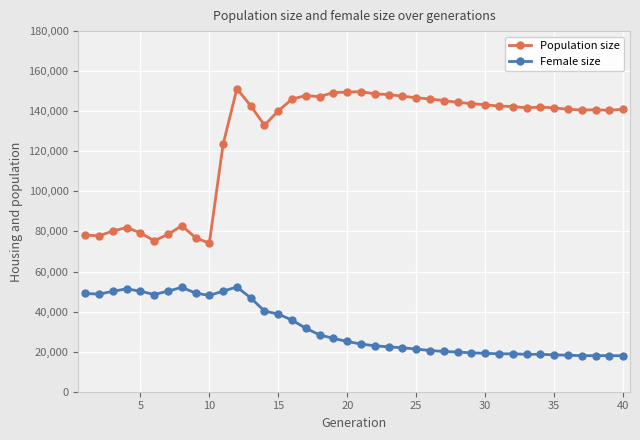

What is the minimum value for Population size?

74097